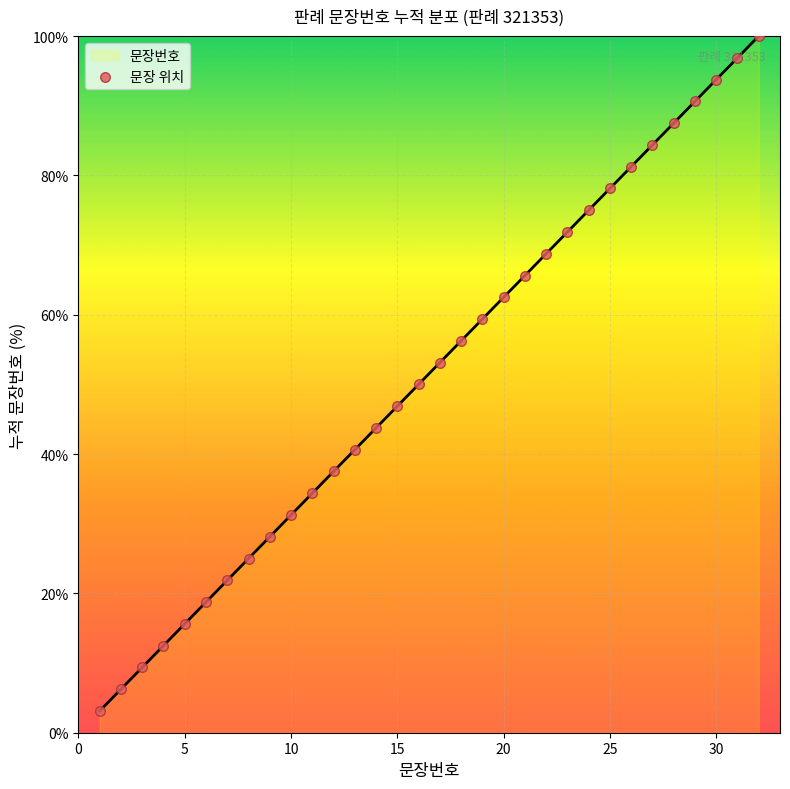

What is the minimum value shown in the chart?

3.1